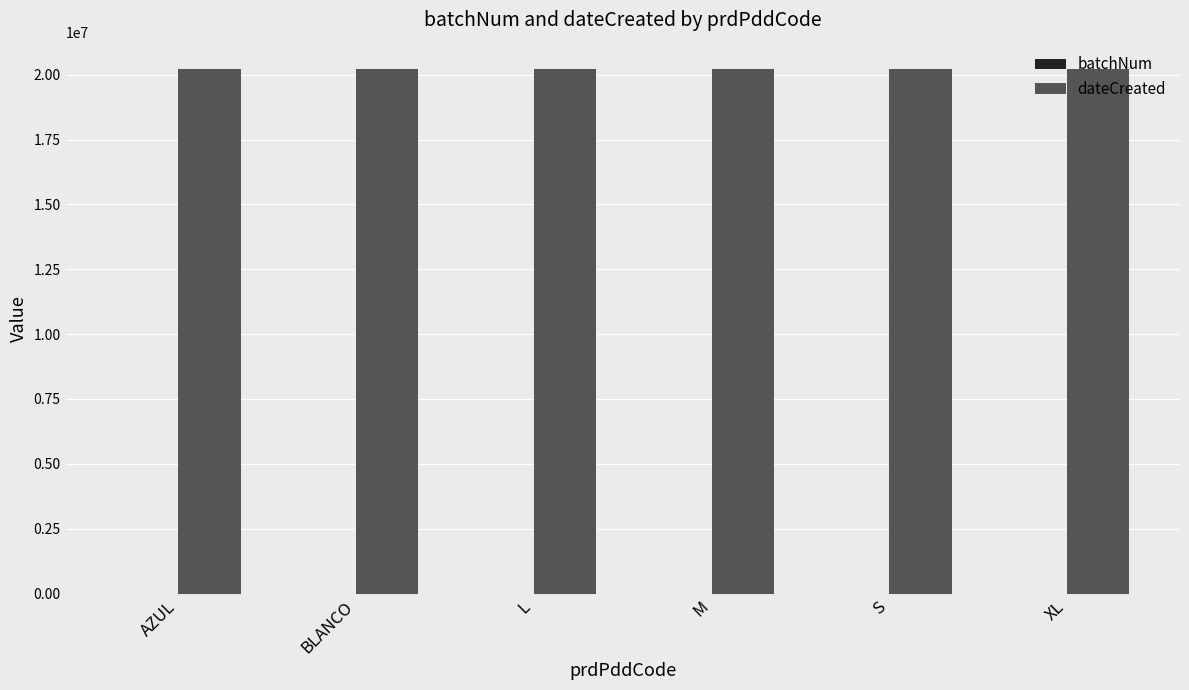

True or false: dateCreated has a value of 20220905 at M.

True